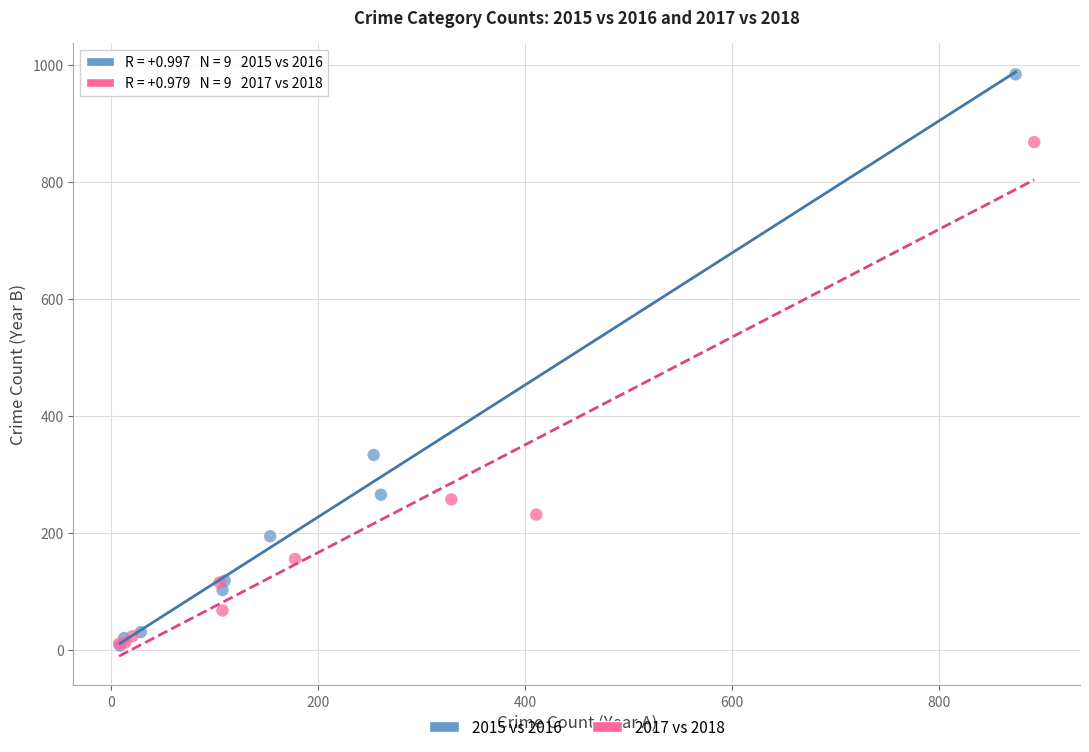

What are all the series names shown in the legend?

2015 vs 2016, 2017 vs 2018